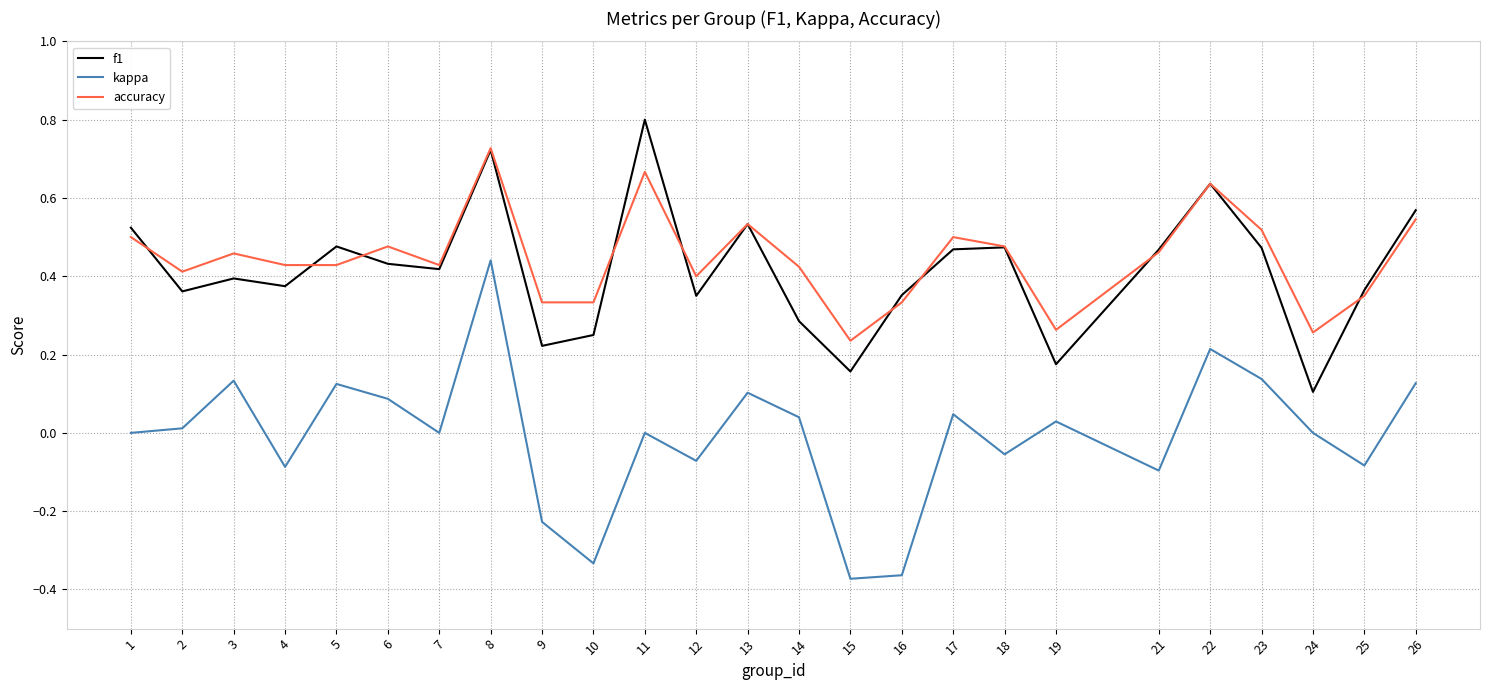

At which label does f1 reach its peak?

11